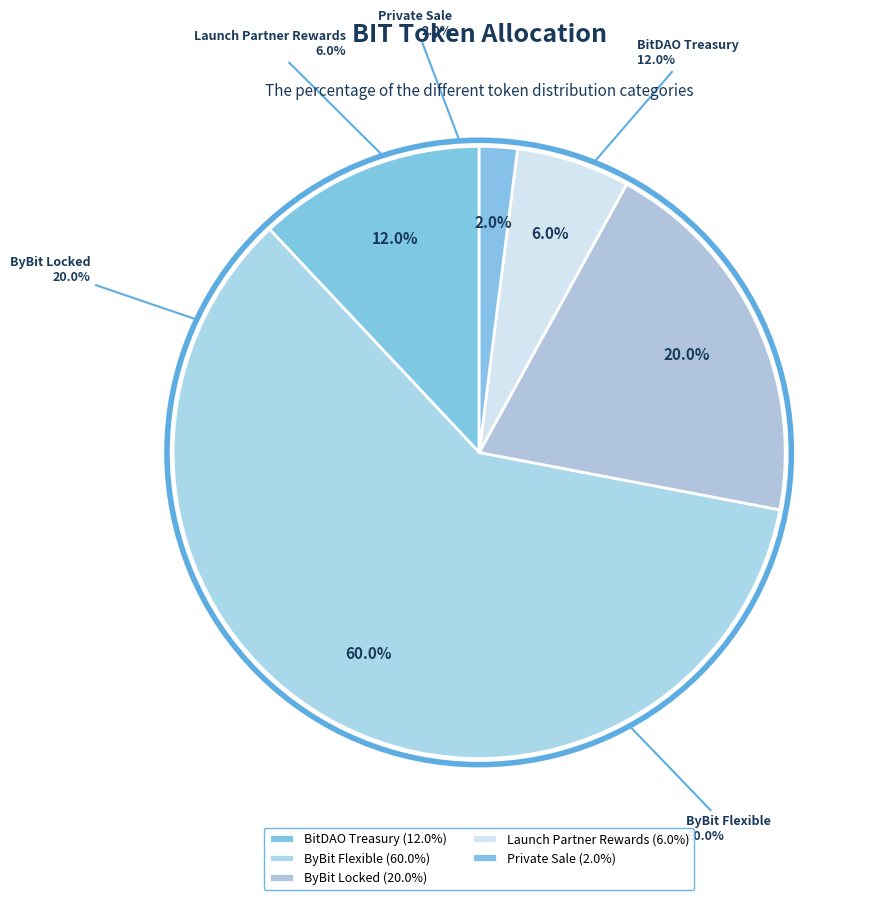

Which category has the smallest portion of the pie?

Private Sale